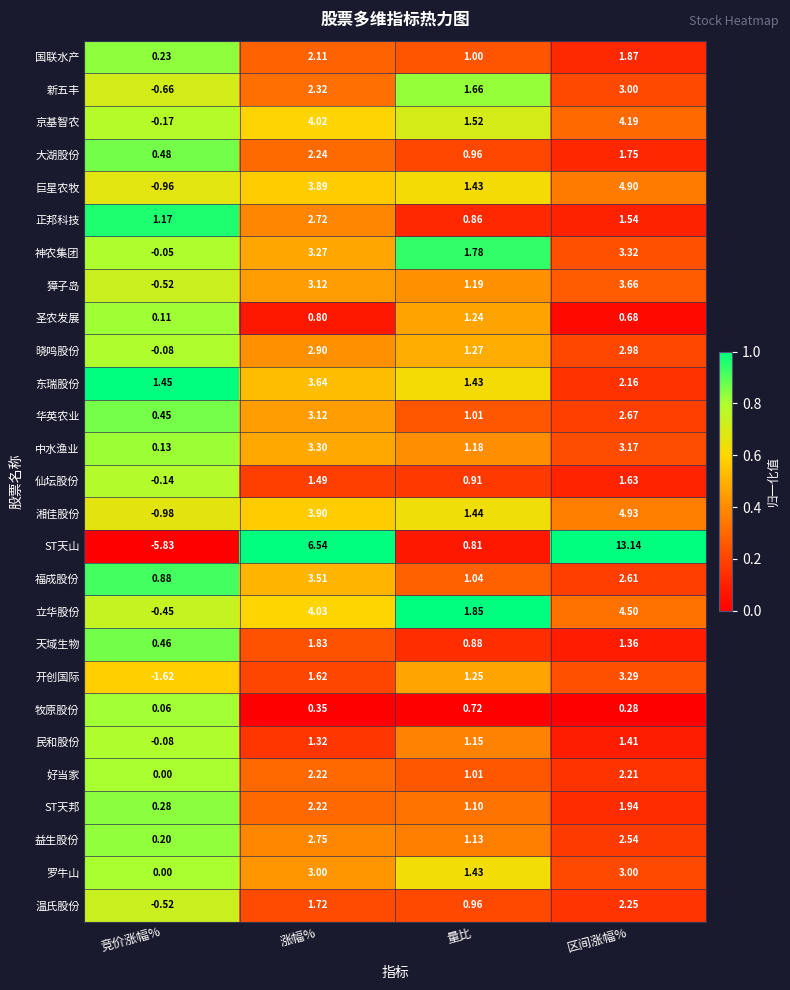

Which series changed the most between 竞价涨幅% and 涨幅%?

ST天山